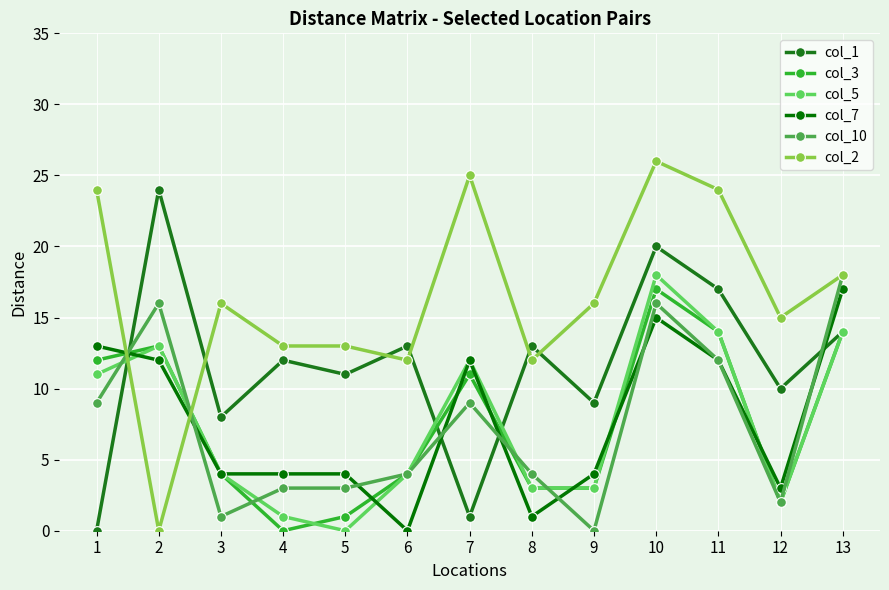

What is the average value of the col_3 series?

8